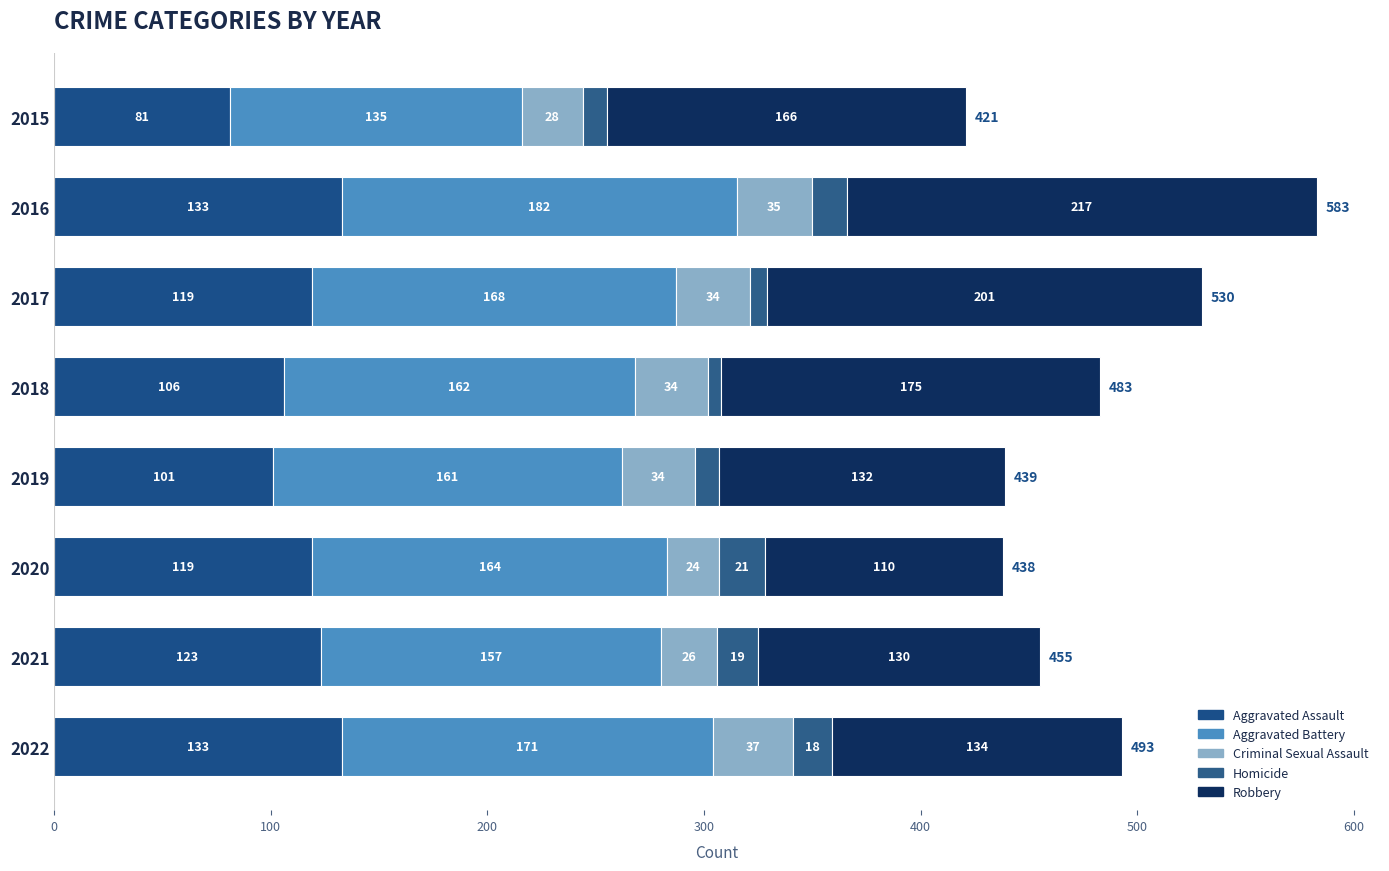

At which category is the sum across all series the highest?

2016